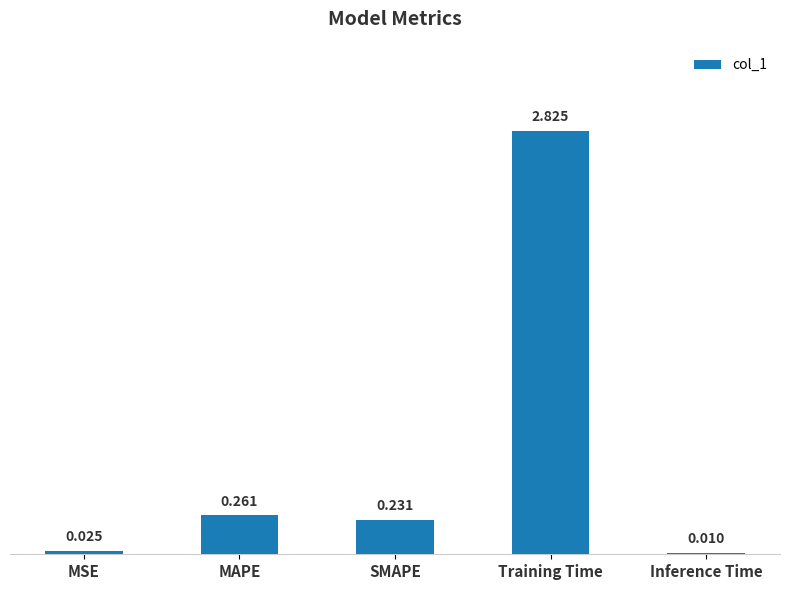

At which category does the chart reach its peak across all series?

Training Time